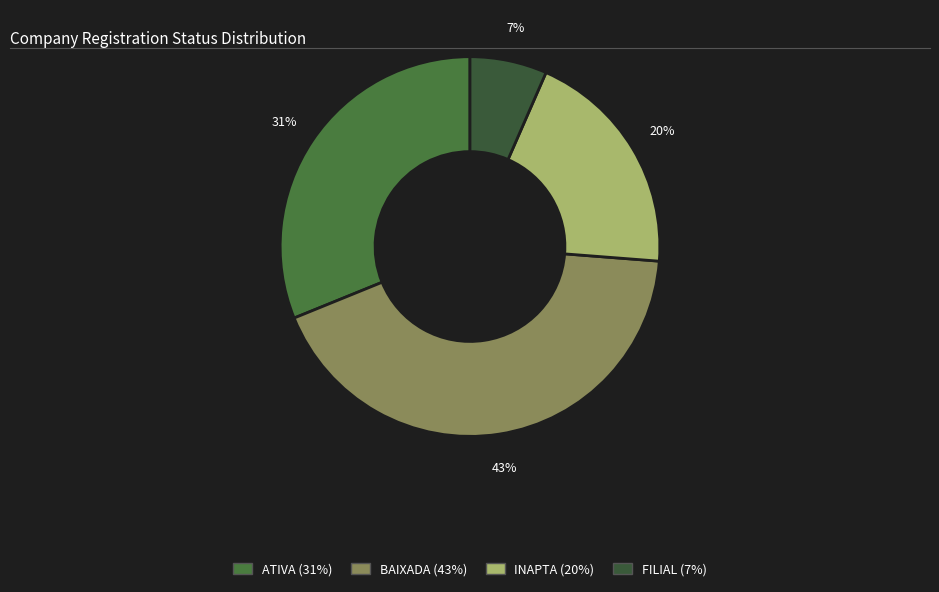

How many segments does this pie chart have?

4